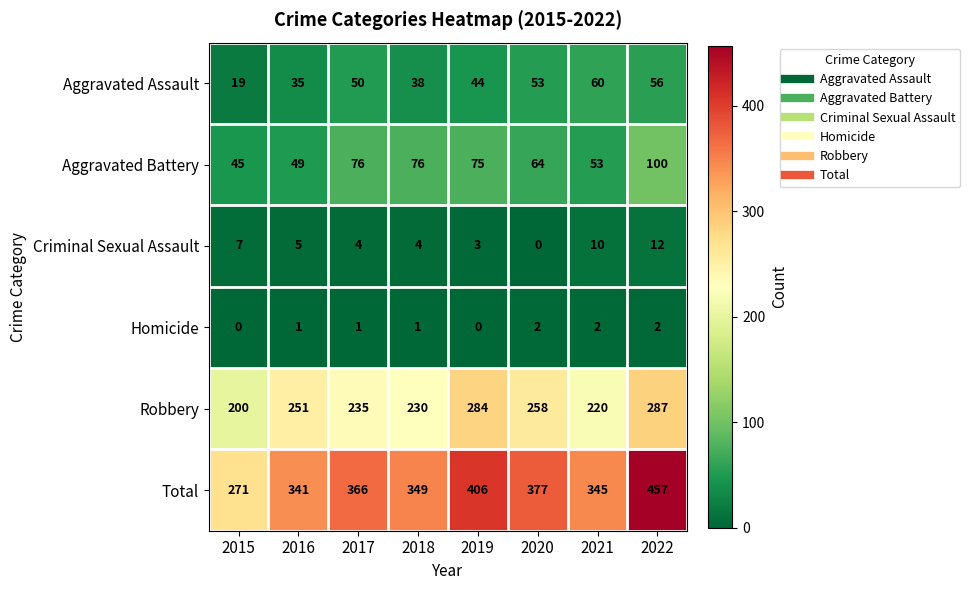

Is it true that Criminal Sexual Assault equals 12 at 2022?

True